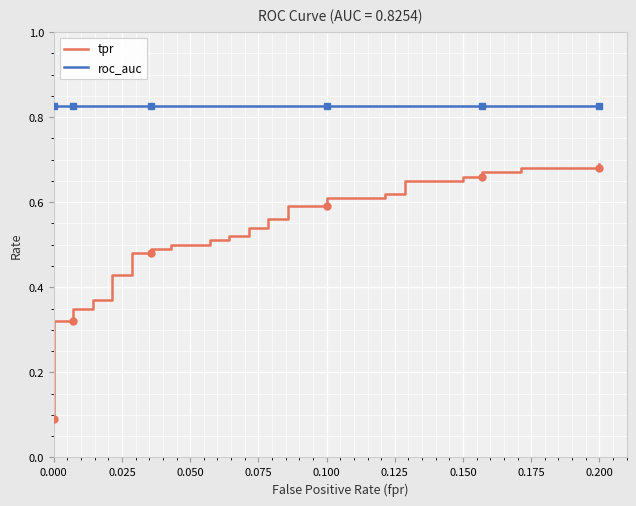

True or false: tpr and roc_auc cross at least once.

False